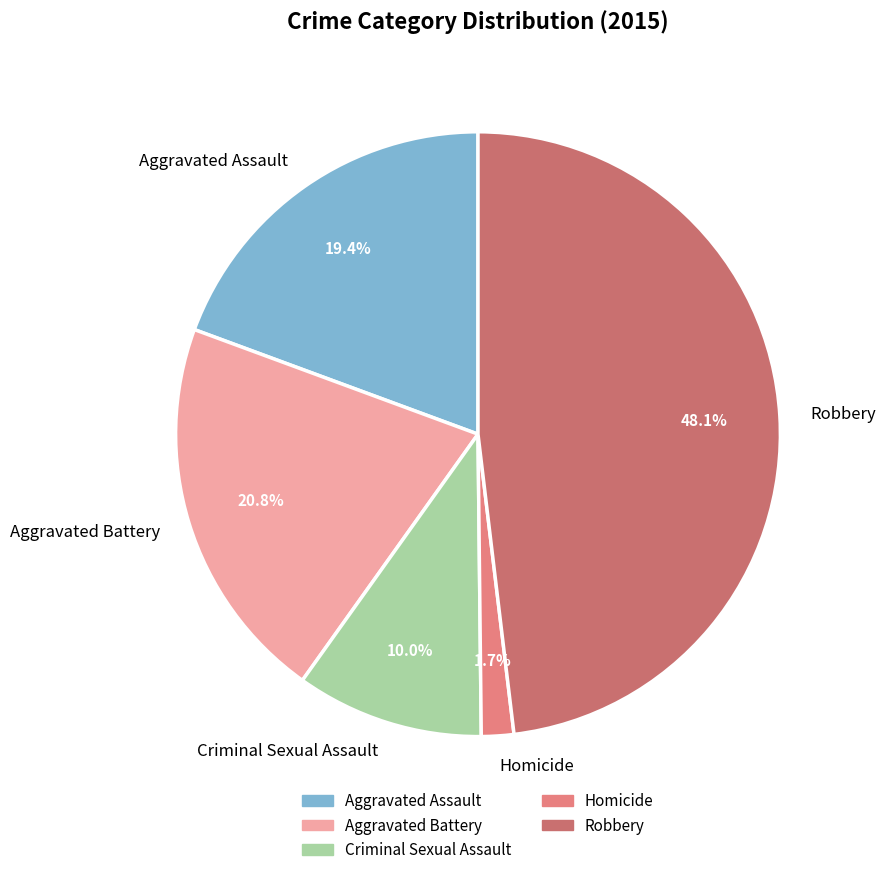

Does any single category account for the majority?

No